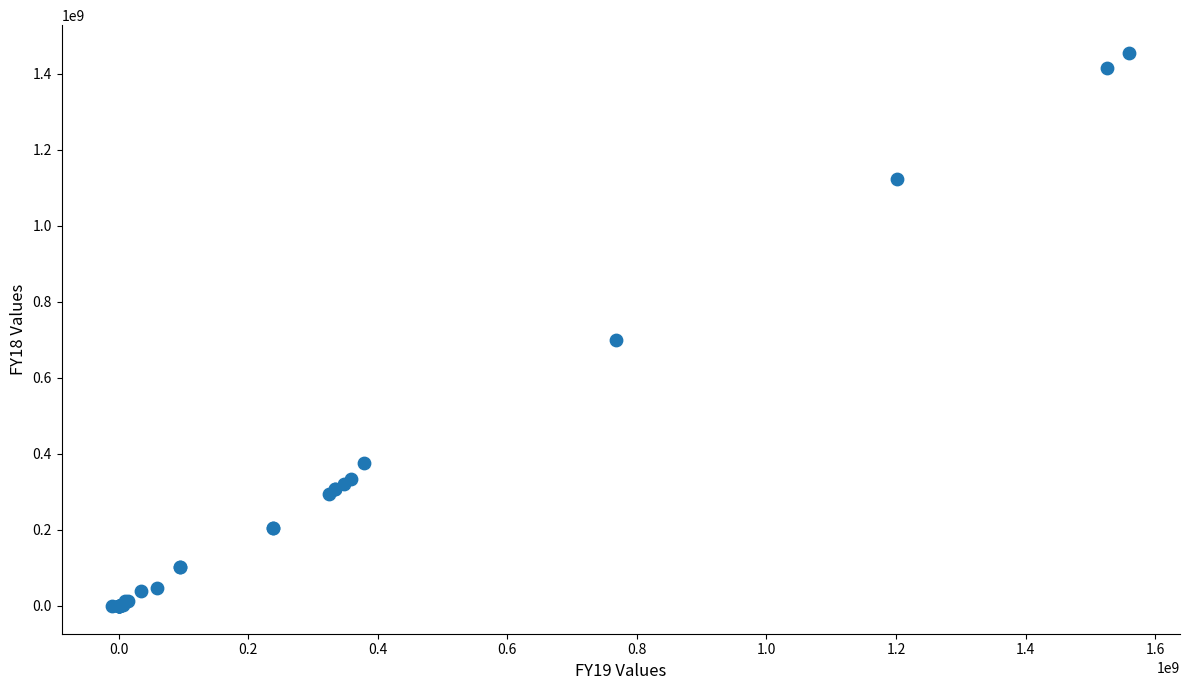

What Y value in the scatter plot is closest to 727057440?

698324216.0